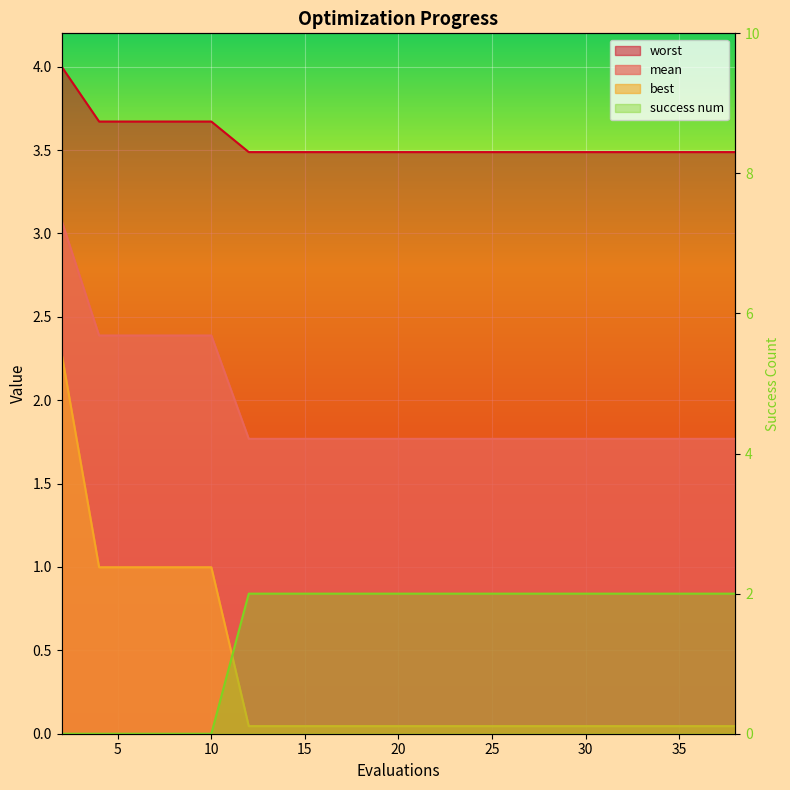

List the series in order of their peak value, lowest first.

success num, best, mean, worst